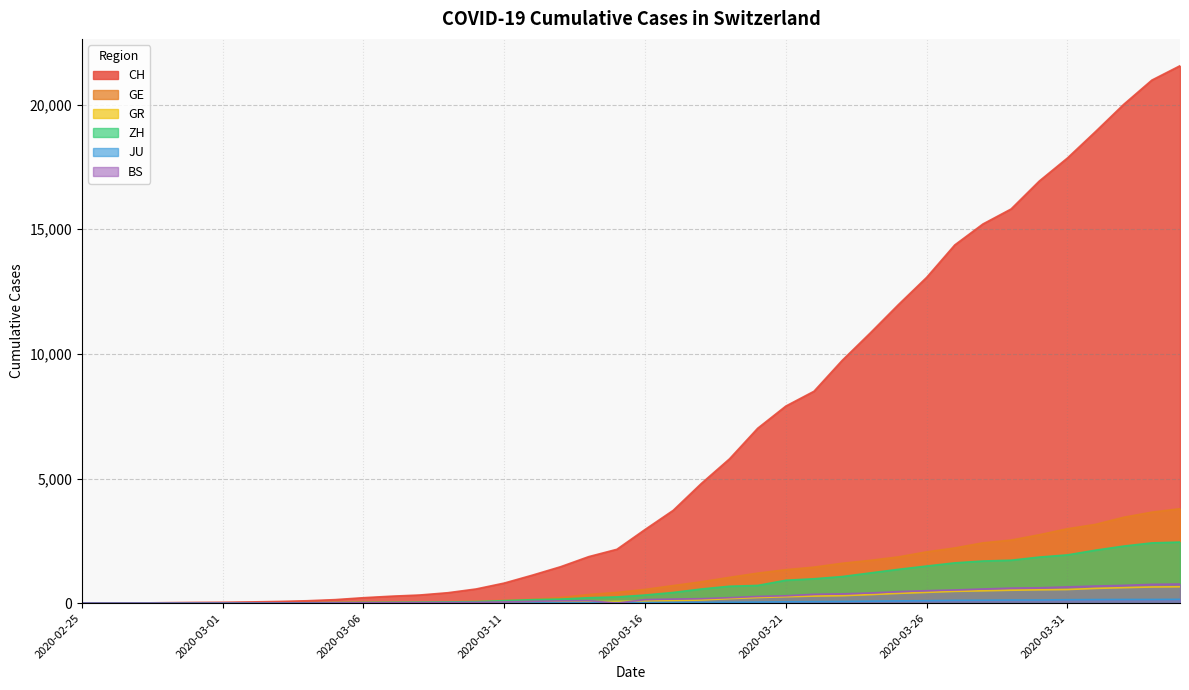

Which series has the widest spread of values?

CH